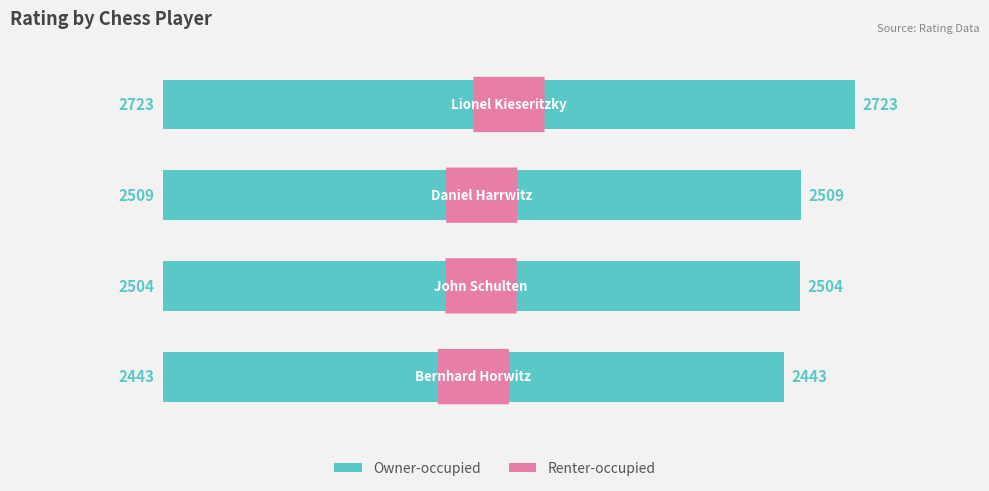

What is the maximum value shown in the chart?

2723